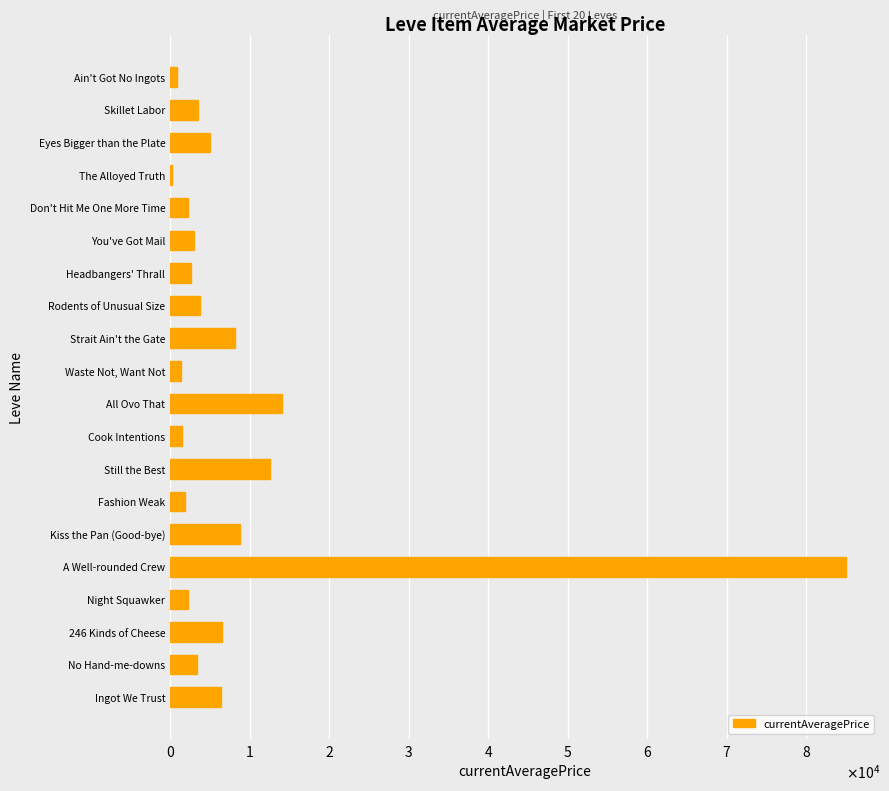

Rank the categories by value from highest to lowest.

A Well-rounded Crew, All Ovo That, Still the Best, Kiss the Pan (Good-bye), Strait Ain't the Gate, 246 Kinds of Cheese, Ingot We Trust, Eyes Bigger than the Plate, Rodents of Unusual Size, Skillet Labor, No Hand-me-downs, You've Got Mail, Headbangers' Thrall, Night Squawker, Don't Hit Me One More Time, Fashion Weak, Cook Intentions, Waste Not, Want Not, Ain't Got No Ingots, The Alloyed Truth